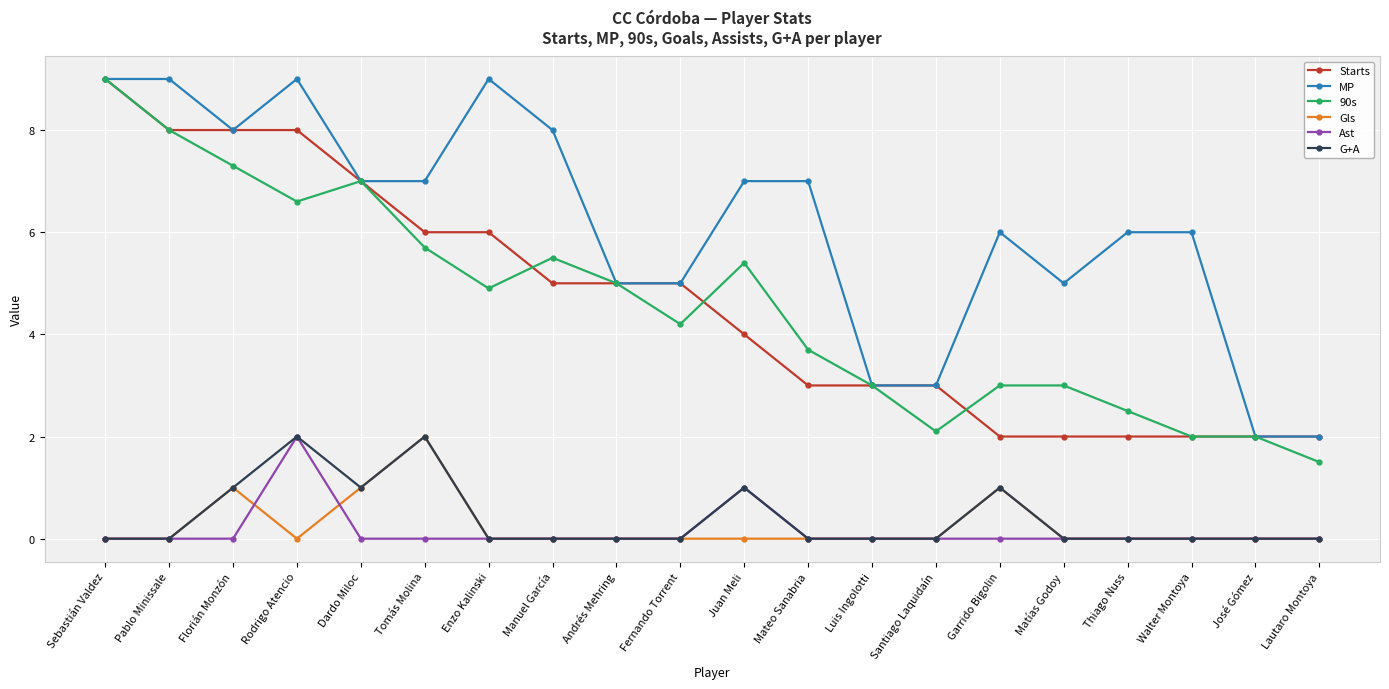

What is the spread (max minus min) of values at Walter Montoya?

6.0